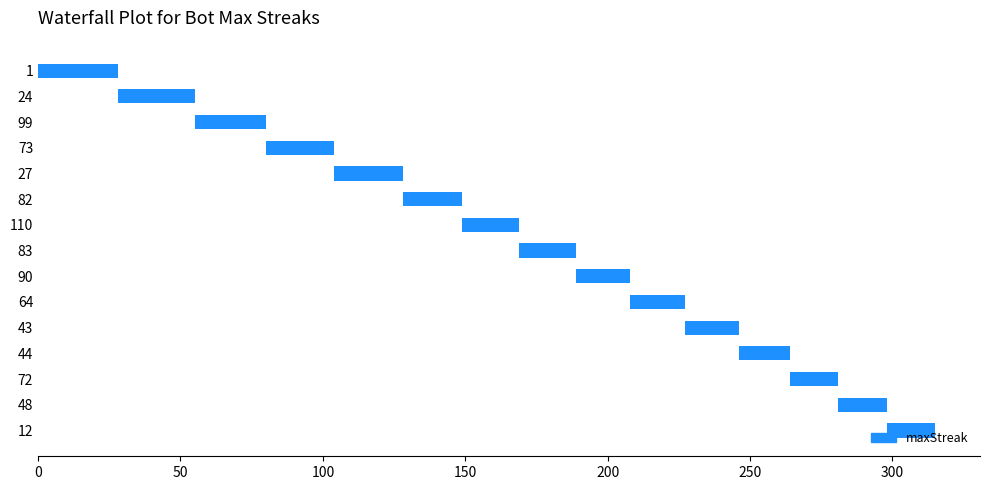

Is it true that the value at 110 is 7?

False